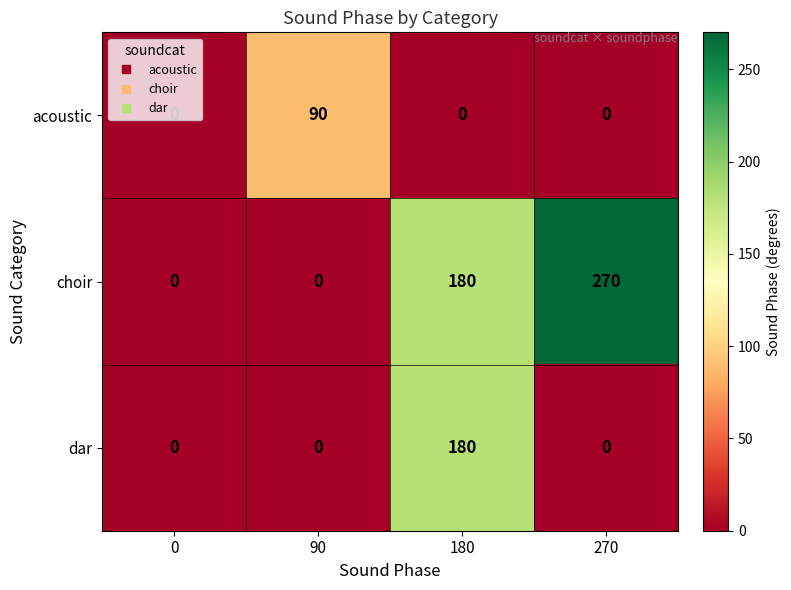

What is the spread (max minus min) of values at 270?

270